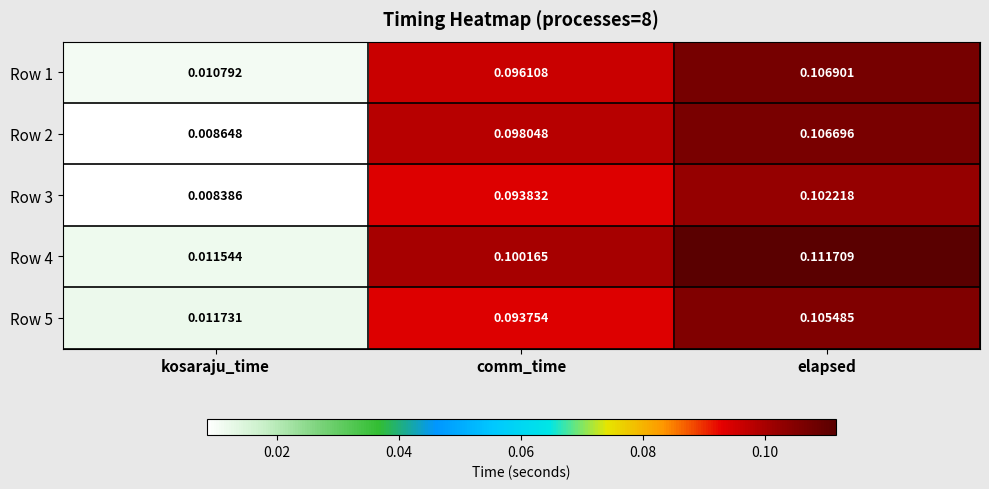

Is the value of Row 1 at kosaraju_time greater than the value of Row 4 at elapsed?

No